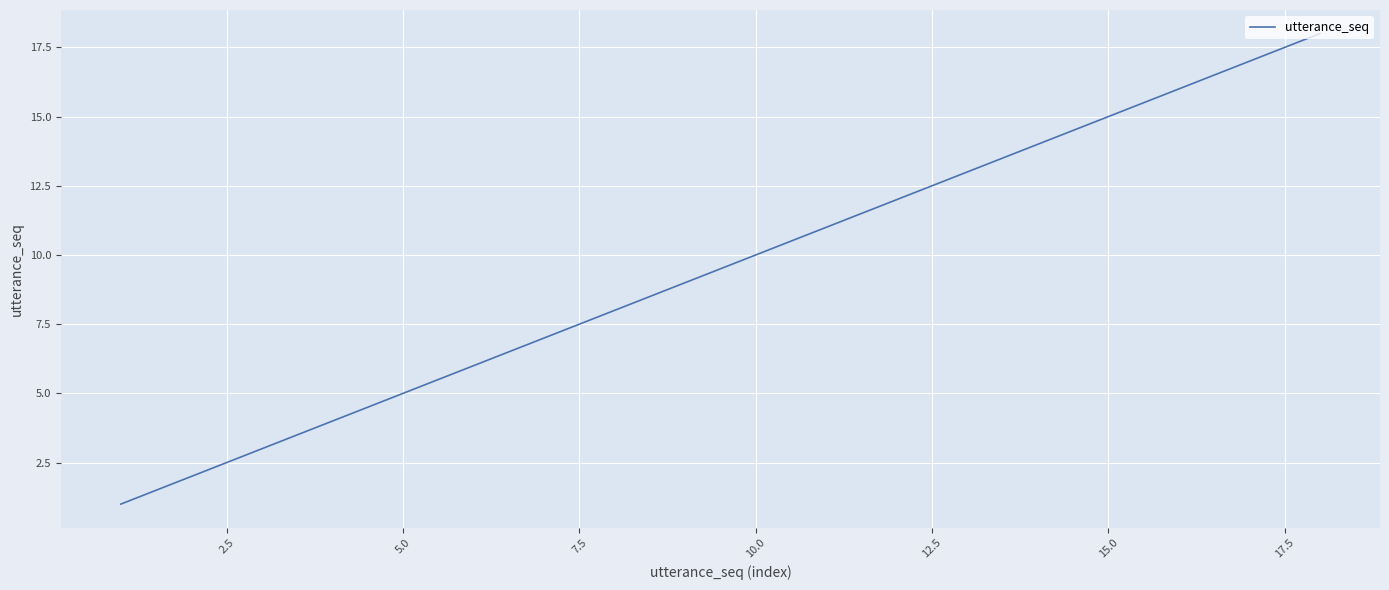

Is this an area chart (filled region under the line)?

No